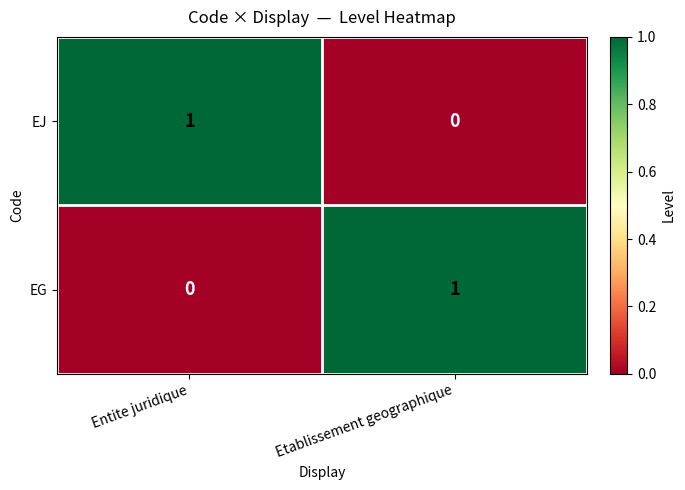

How many data points does each series have?

2